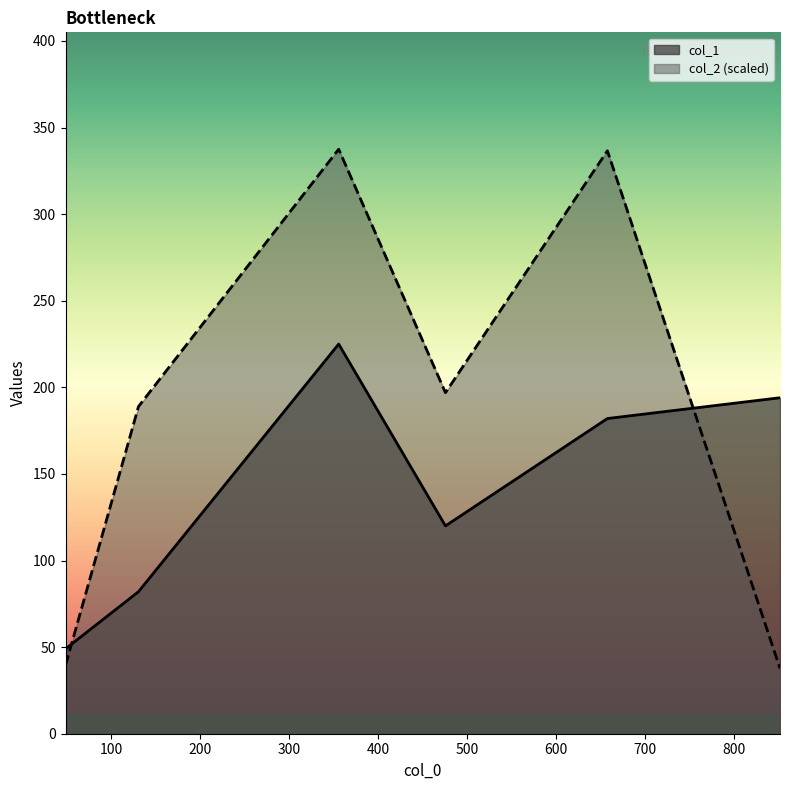

What is the sum of the col_2 values at 476 and 852?

234.7